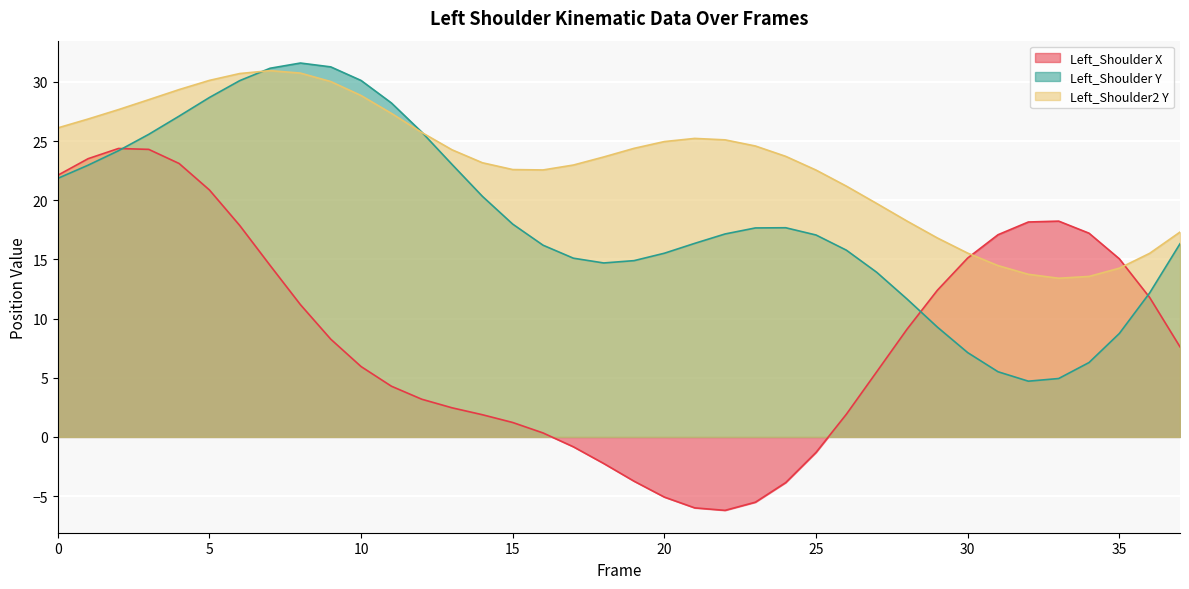

Which series has the largest total across all categories?

Left_Shoulder2 Y